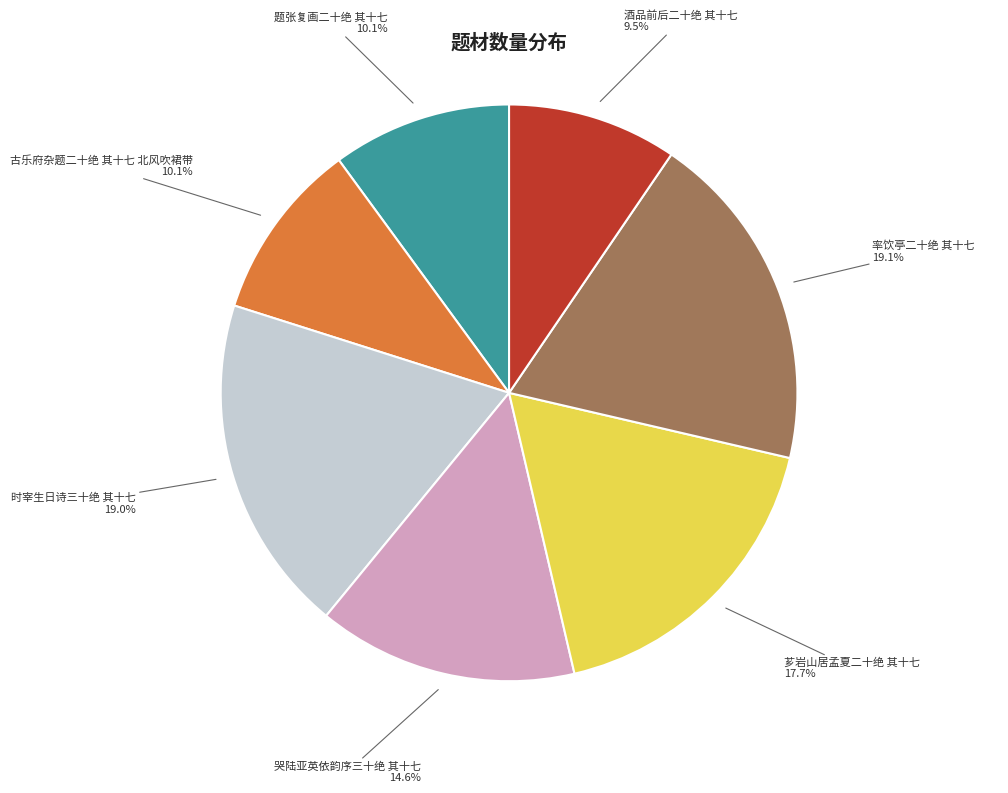

Is there any slice that represents more than half of the pie?

No